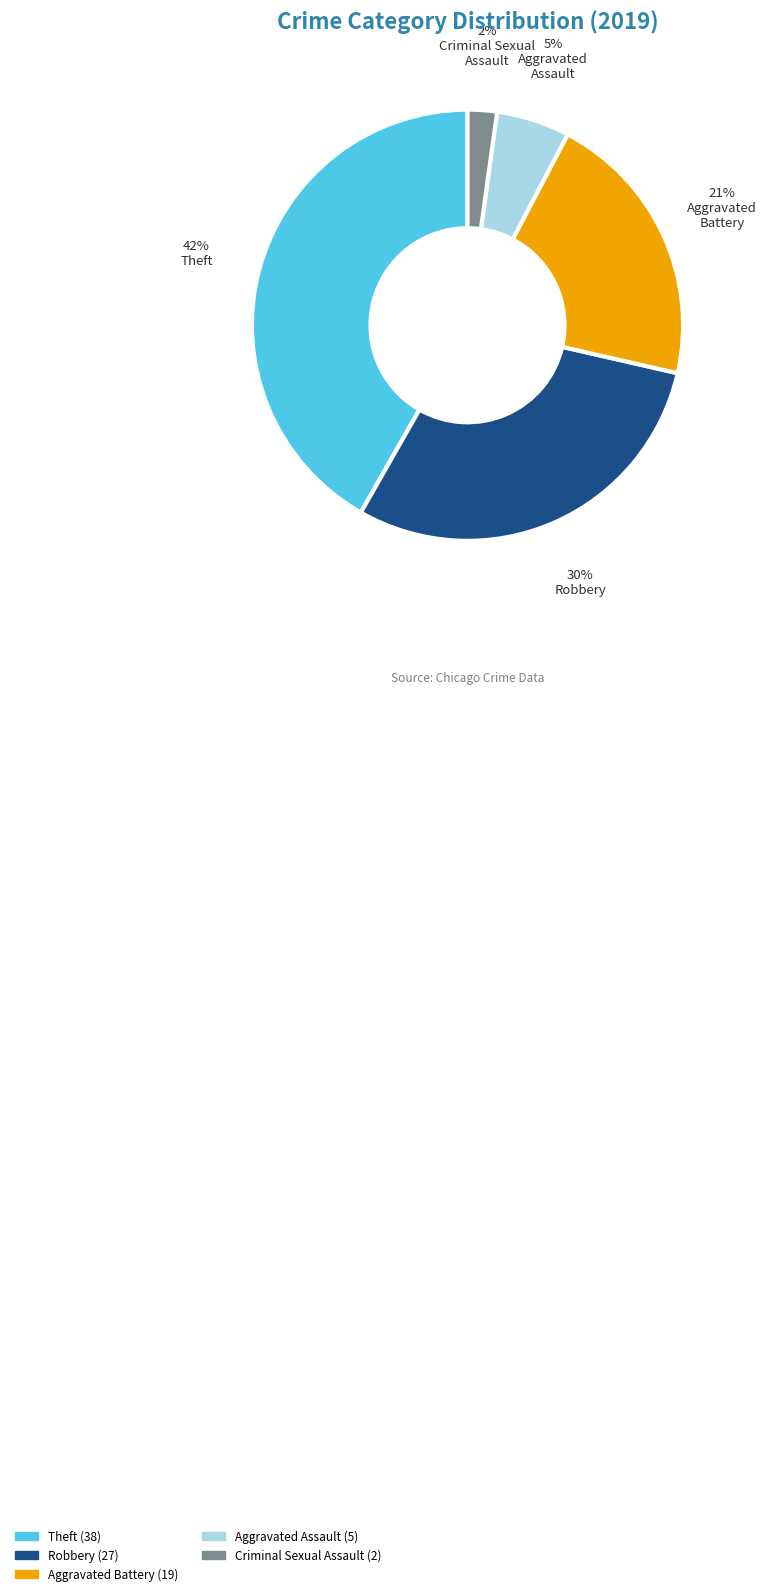

To the nearest percent, what is the average slice percentage?

20%